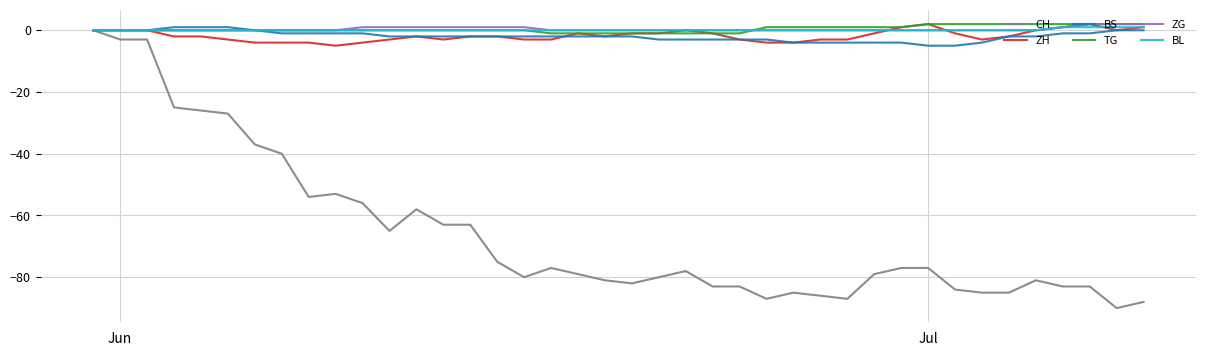

How many BS values are between -3 and -1?

23